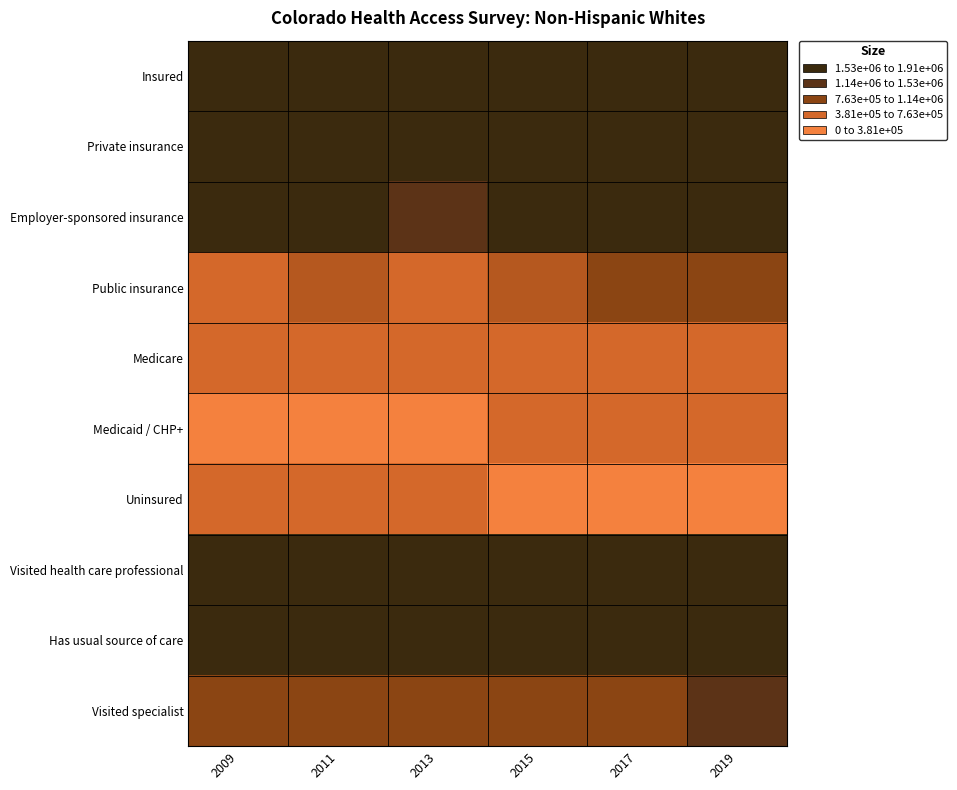

Reading left to right, what are all the values shown in this chart?

Insured: 2009=3208544.3	2011=3219717.0	2013=2965349.8	2015=3462826.0	2017=3433951.3	2019=3533443.4
Private insurance: 2009=2548330.8	2011=2395839.8	2013=2233498.5	2015=2336728.6	2017=2271140.4	2019=2364409.2
Employer-sponsored insurance: 2009=2221107.2	2011=2017400.8	2013=1891568.0	2015=2008023.9	2017=1923621.3	2019=2083592.8
Public insurance: 2009=660213.5	2011=823877.2	2013=731851.3	2015=1126097.3	2017=1162810.9	2019=1169034.2
Medicare: 2009=418810.6	2011=483689.7	2013=487474.9	2015=534186.3	2017=592591.5	2019=581025.6
Medicaid / CHP+: 2009=241403.0	2011=340187.5	2013=244376.4	2015=591911.0	2017=570219.5	2019=588008.6
Uninsured: 2009=391353.4	2011=479385.0	2013=392106.4	2015=183455.7	2017=198011.8	2019=213867.3
Visited health care professional: 2009=3076183.5	2011=3006133.1	2013=2753956.7	2015=3036270.6	2017=2971708.6	2019=3283927.2
Has usual source of care: 2009=3195713.2	2011=3178546.3	2013=2861147.6	2015=3194246.3	2017=3059422.3	2019=3226639.4
Visited specialist: 2009=1484024.3	2011=1433594.9	2013=1333015.2	2015=1452346.1	2017=1446517.5	2019=1763147.6